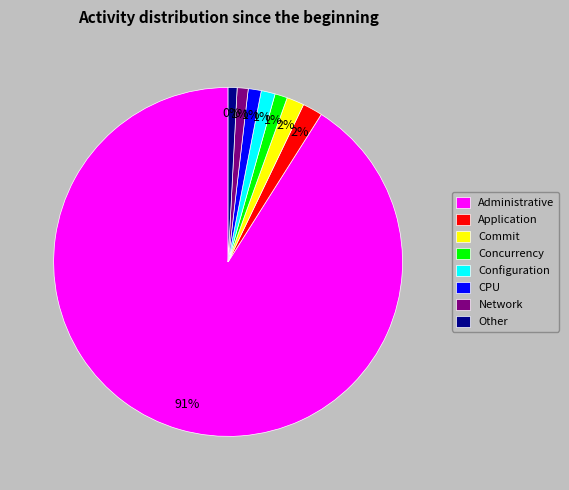

Does any single category account for the majority?

Yes